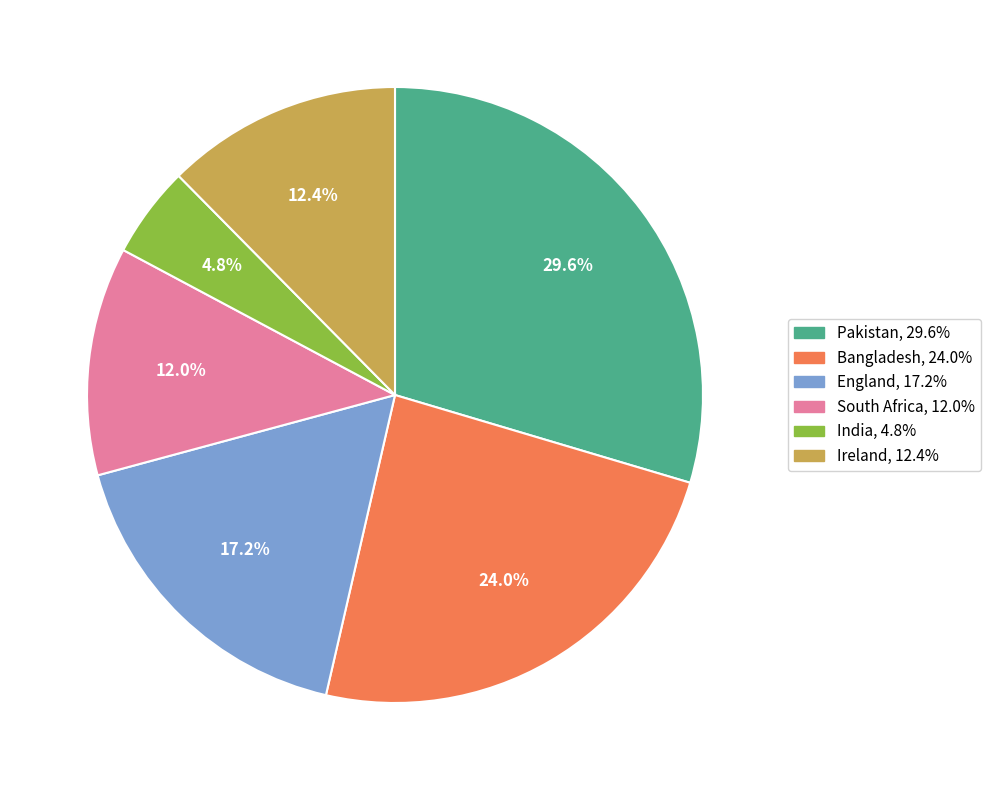

Does Bangladesh account for over 50% of the chart?

No